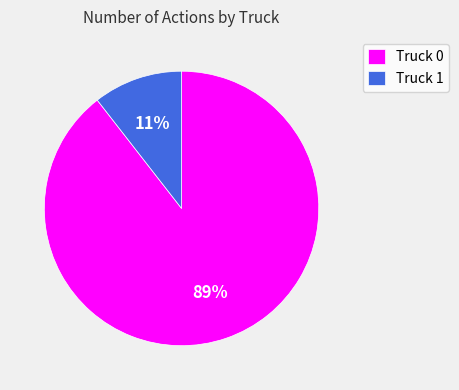

True or false: Truck 0 accounts for 84% of the total.

False